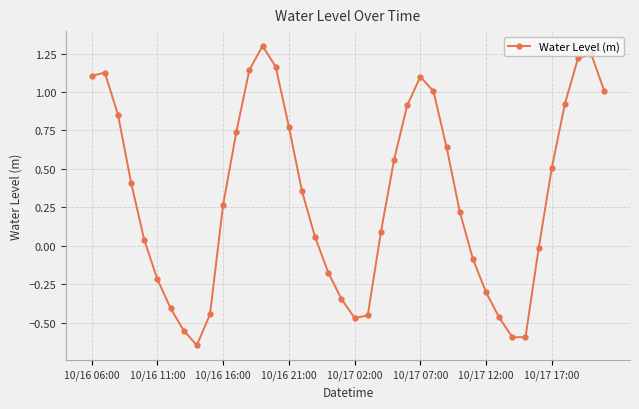

How many points are lower than both their immediate neighbors (excluding endpoints)?

3